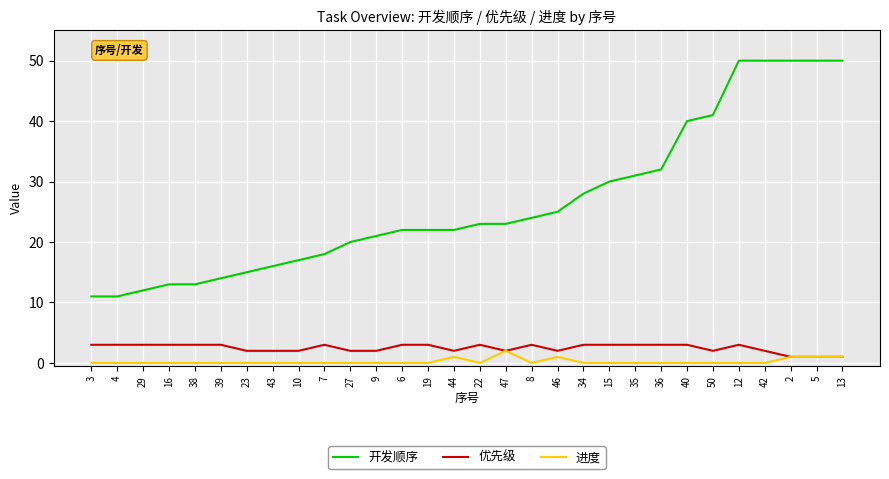

True or false: 开发顺序 and 优先级 intersect in this chart.

False